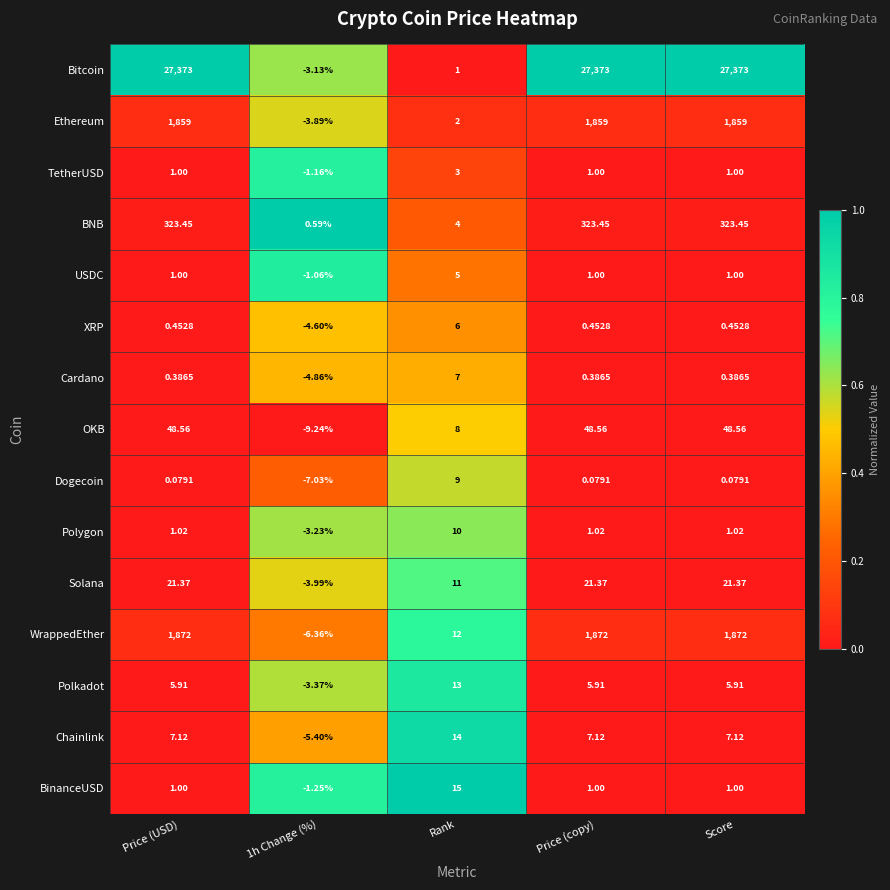

Which series has the largest total across all categories?

Bitcoin